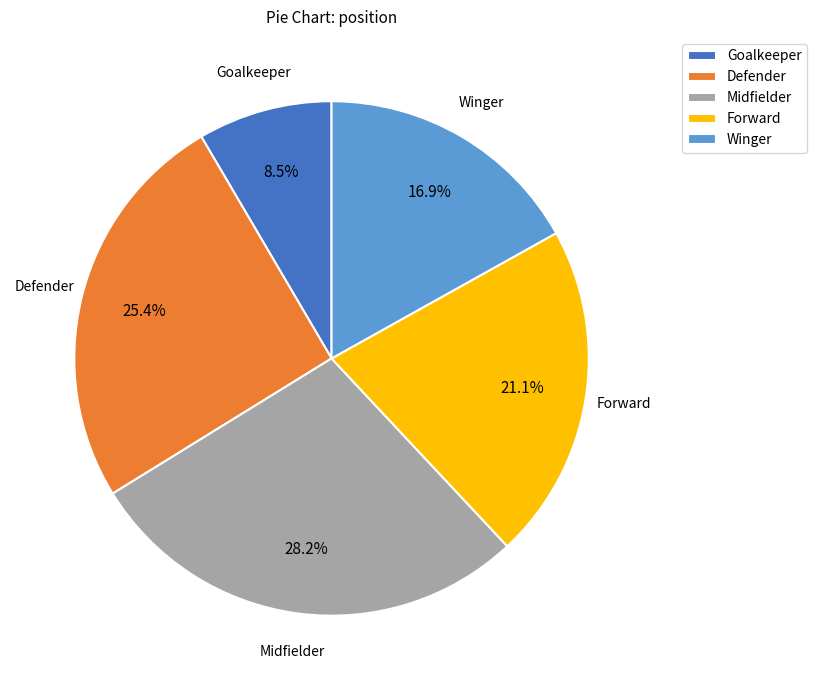

Does any single category account for the majority?

No